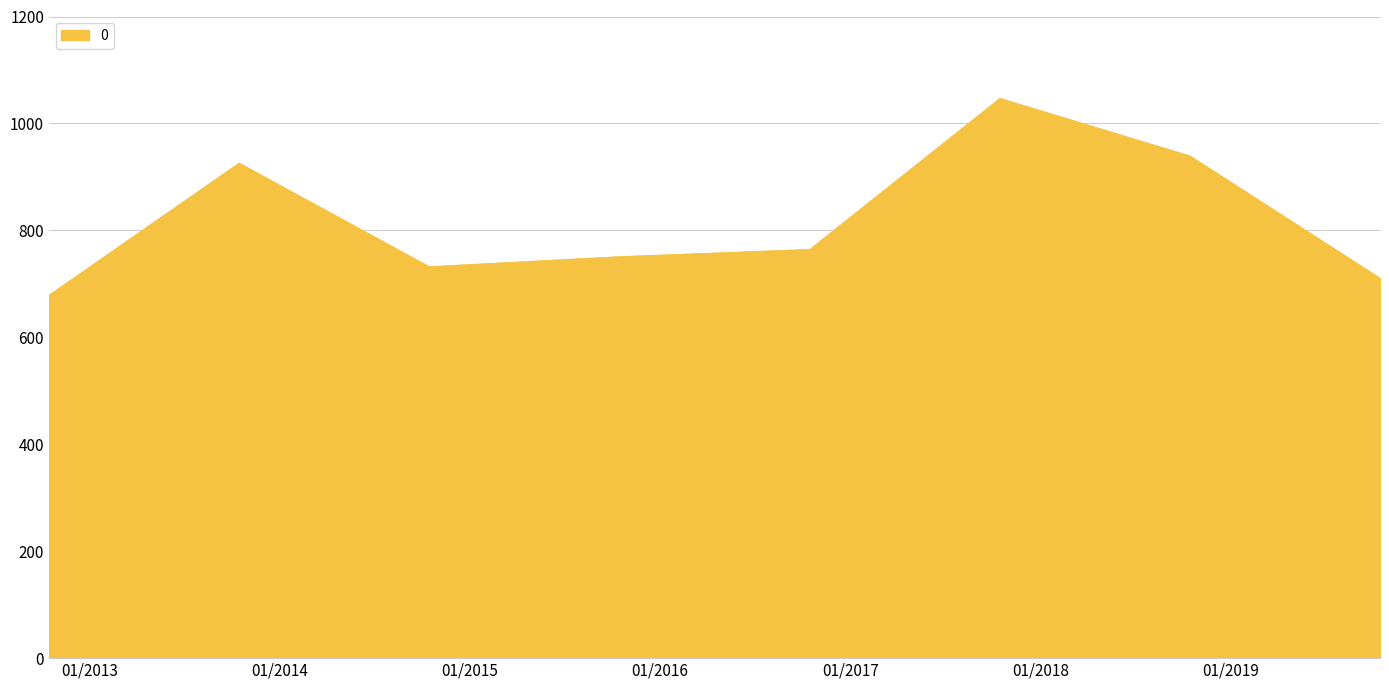

What is the smallest value displayed?

678.7